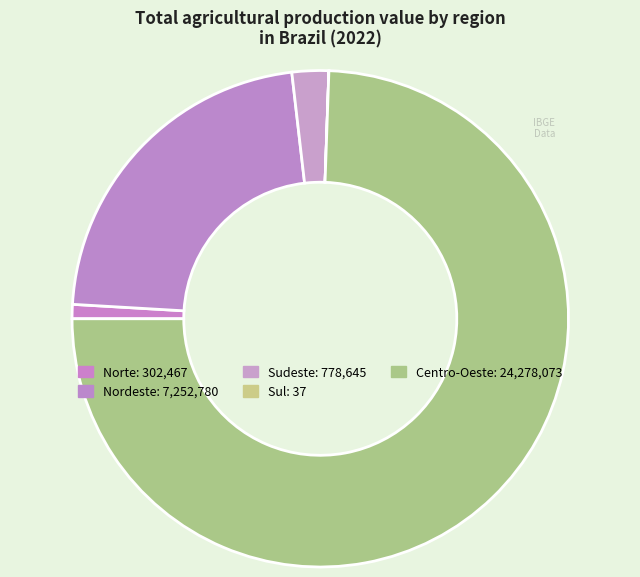

Which has a higher value, Sul or Norte?

Norte